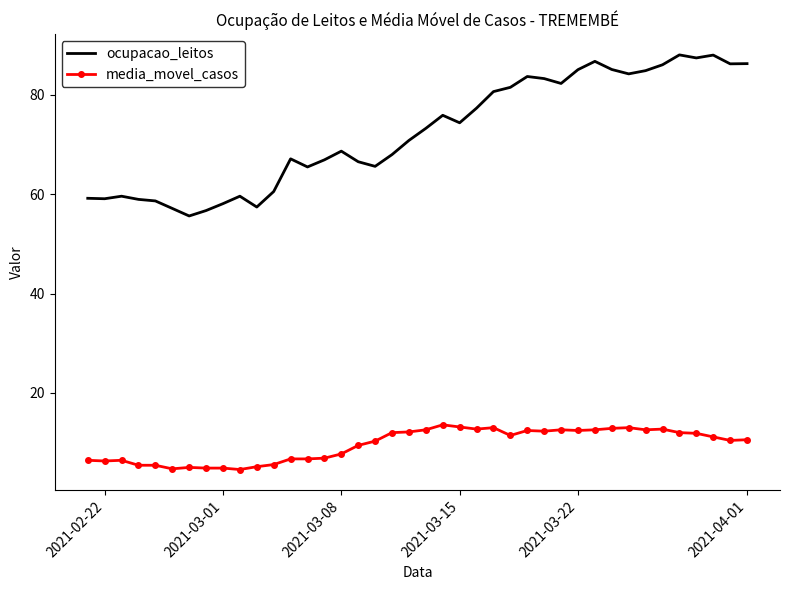

What are all the series names shown in the legend?

ocupacao_leitos, media_movel_casos